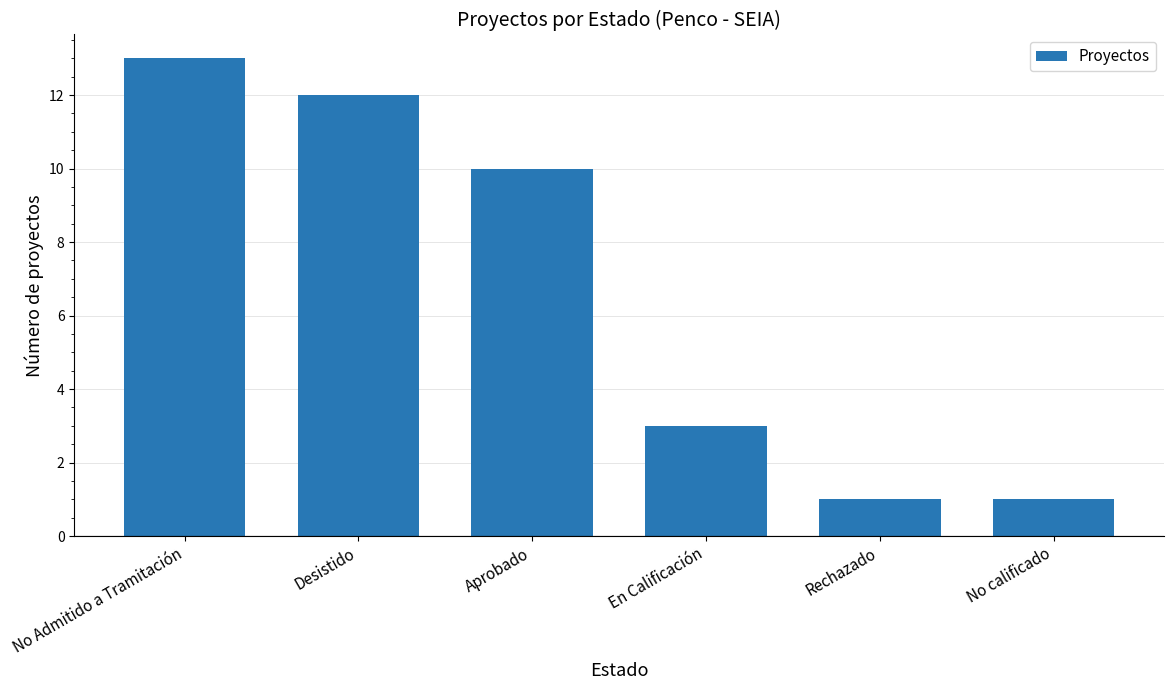

Are the bars horizontal?

No